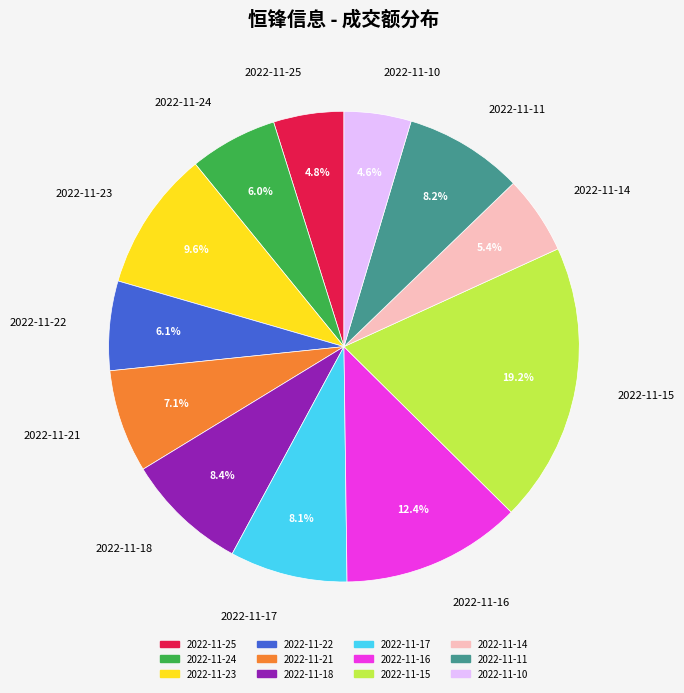

Is there any slice that represents more than half of the pie?

No